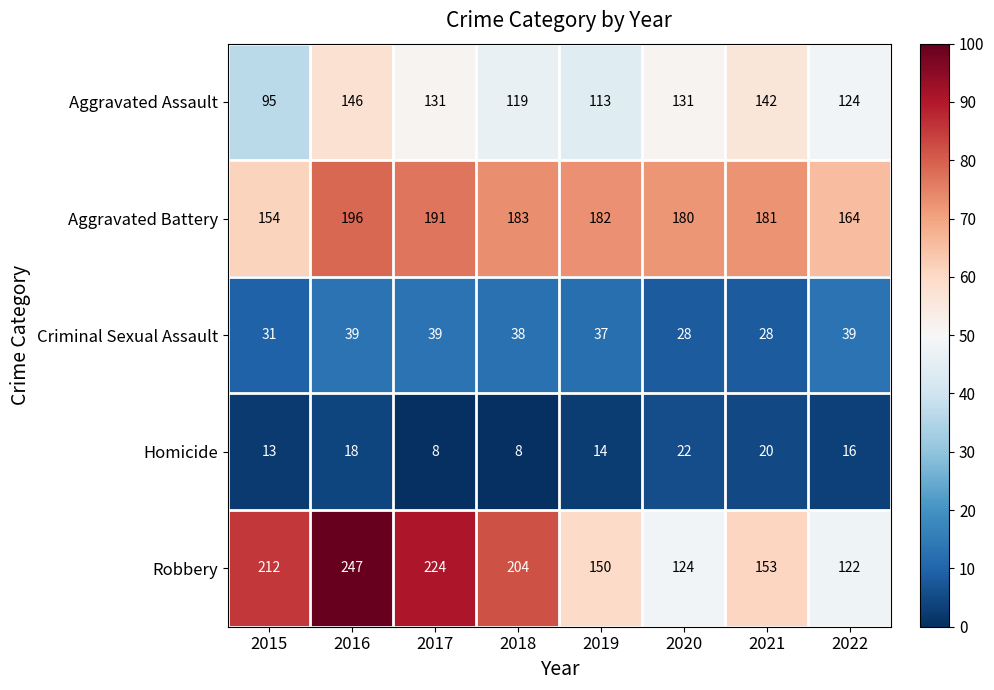

The value of Robbery at 2018 is 117. True or false?

False